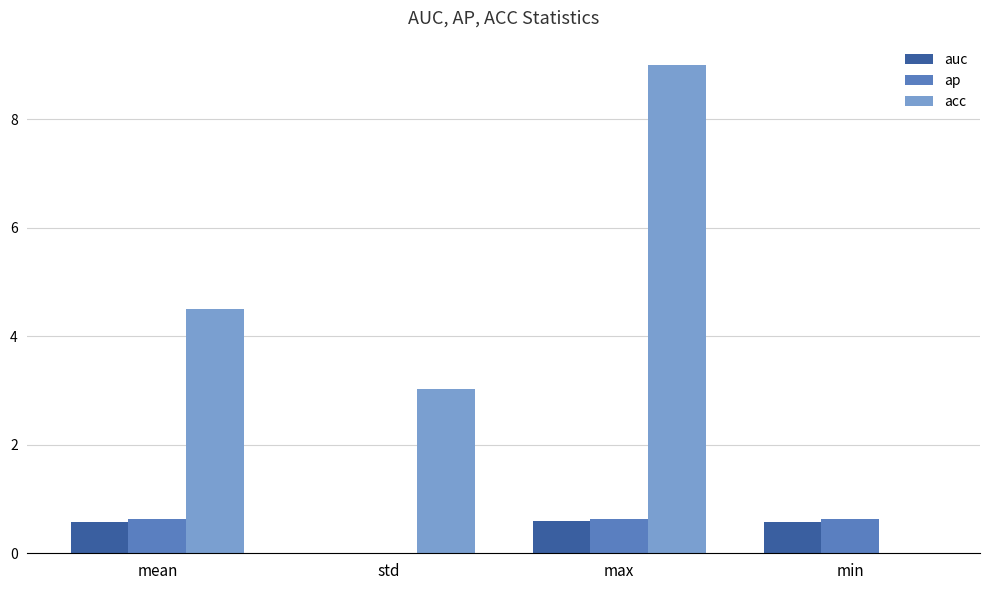

What is the sum of all auc values?

1.7